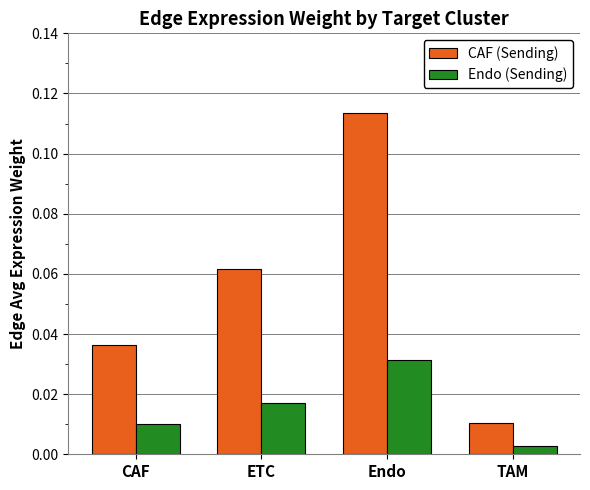

What is the label of the 1st bar from the left?

CAF